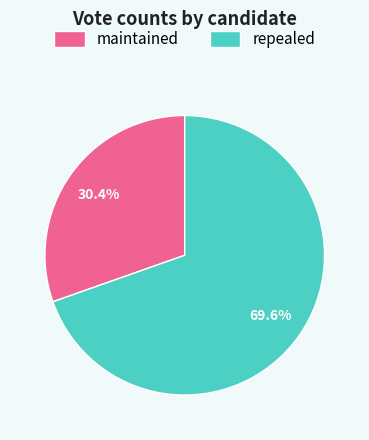

True or false: repealed accounts for 79% of the total.

False